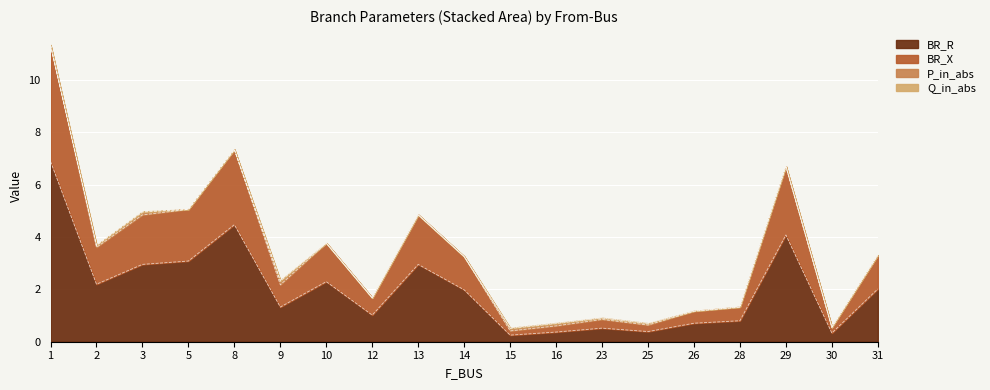

What is the highest value of the BR_R series?

6.9